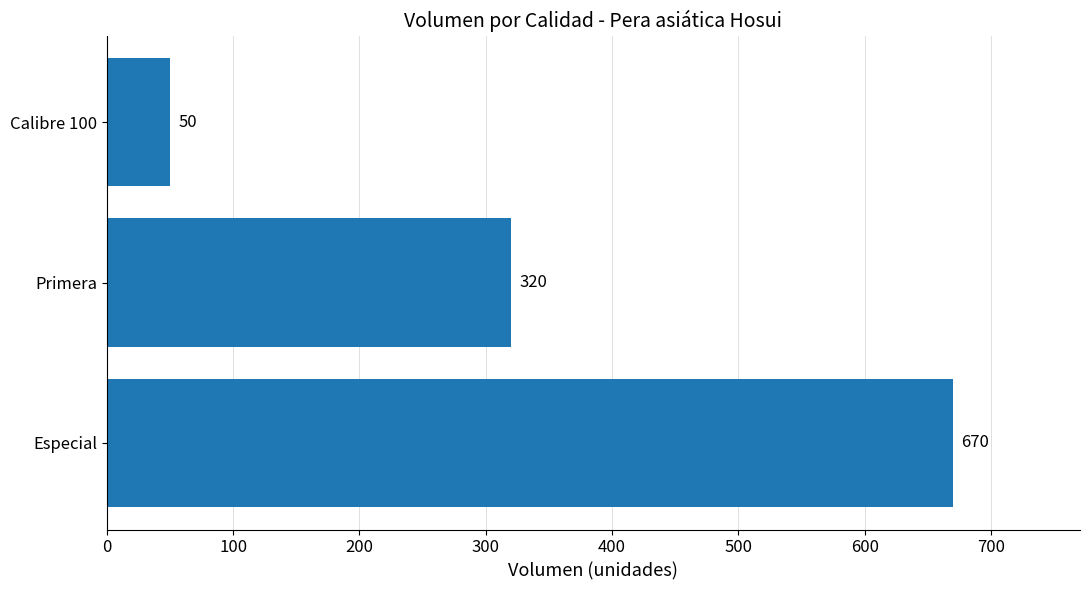

How many categories are shown in the chart?

3